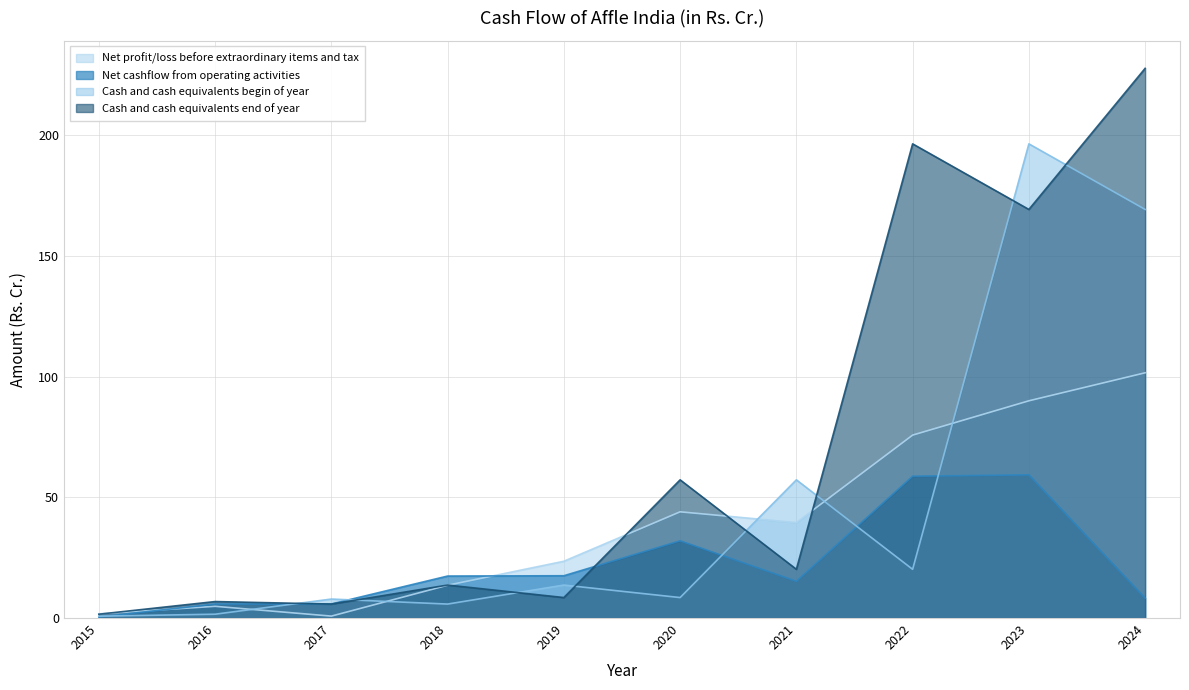

What is the lowest value of the Net cashflow from operating activities series?

0.4